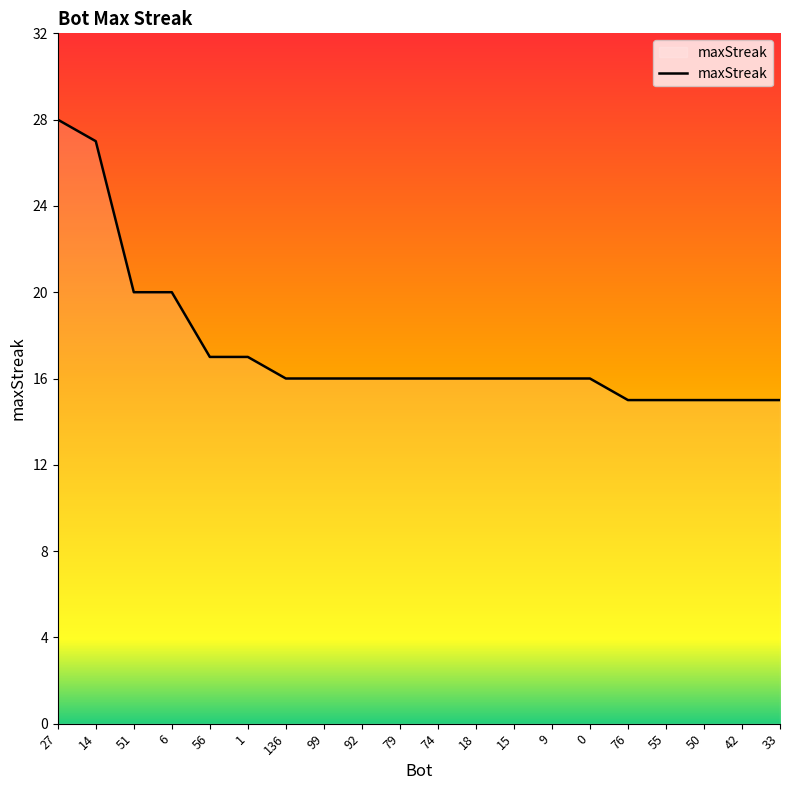

Does the chart display data point markers on the line(s)?

No